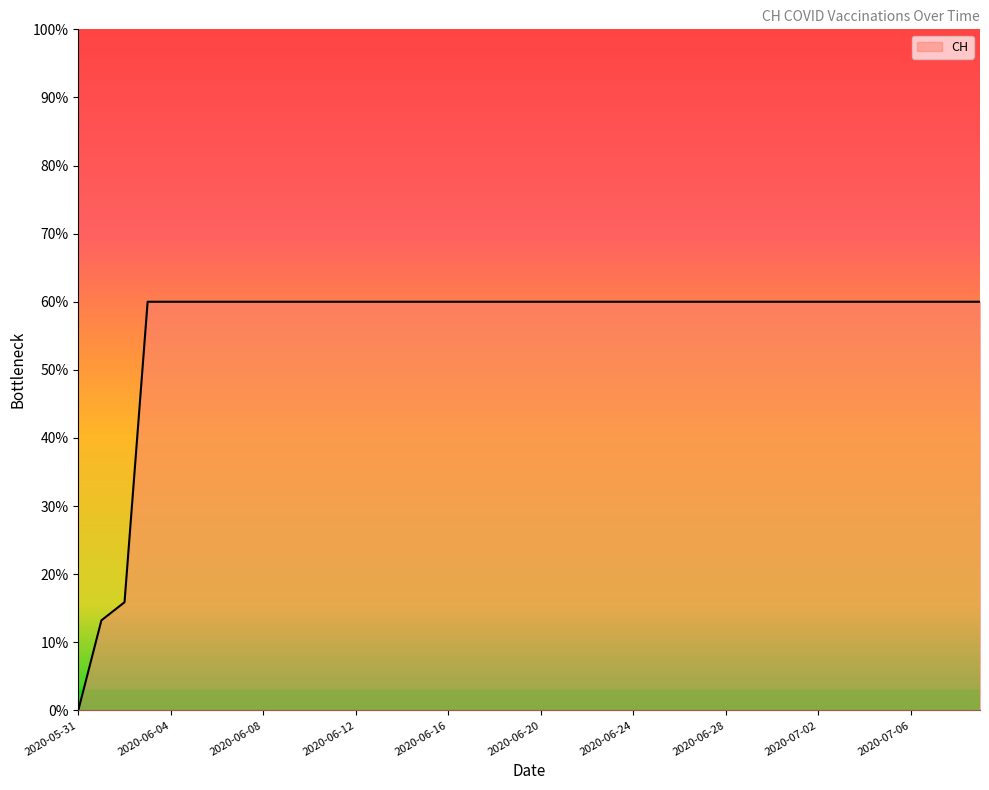

What is the maximum value shown in the chart?

60.0